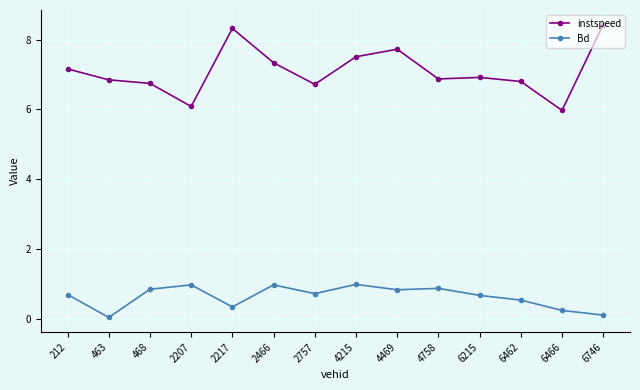

Which series has the widest spread of values?

instspeed